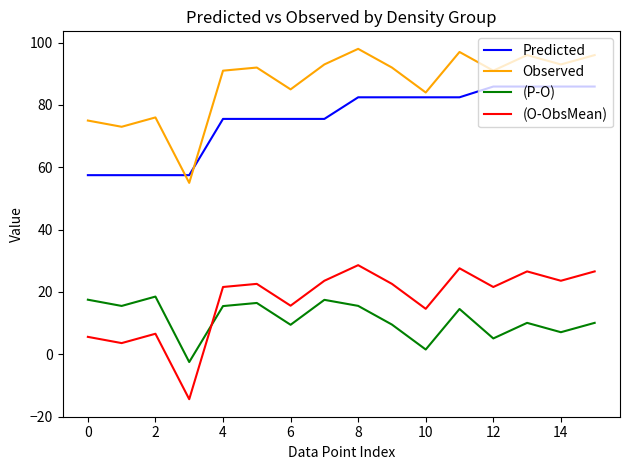

Which series has the largest total across all categories?

Observed